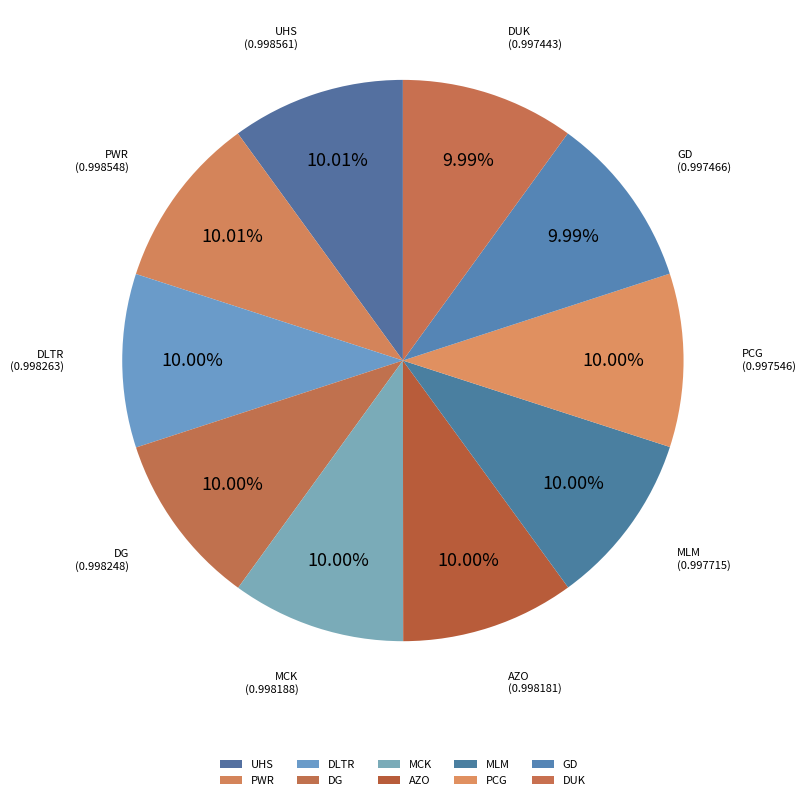

How much of the chart is everything except PCG?

90.0%